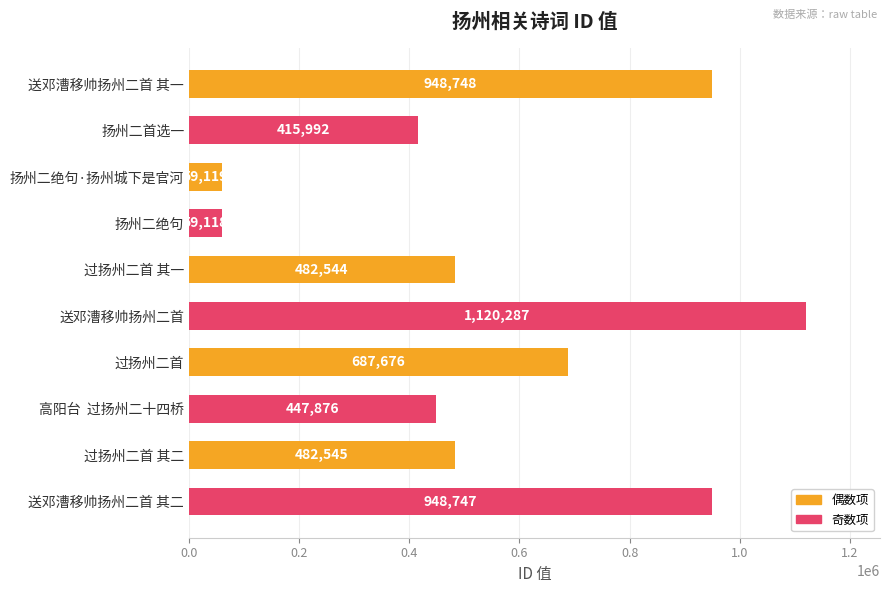

Which label corresponds to the largest value in the chart?

送邓漕移帅扬州二首